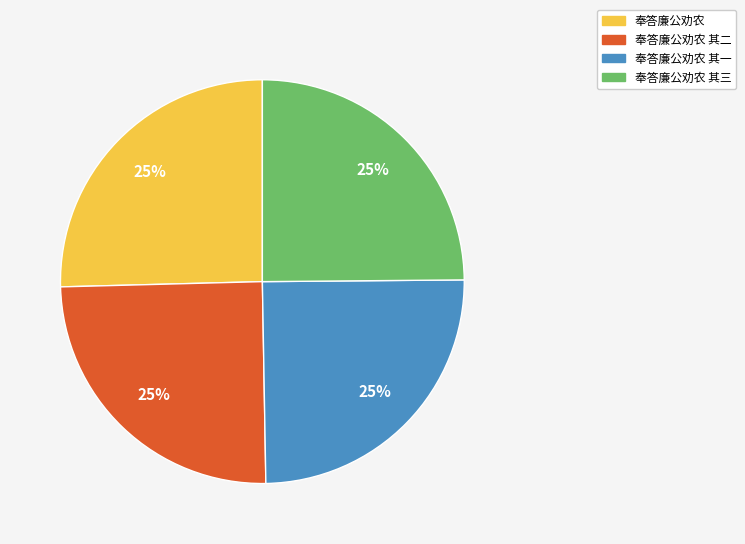

Is there a majority slice in this chart?

No